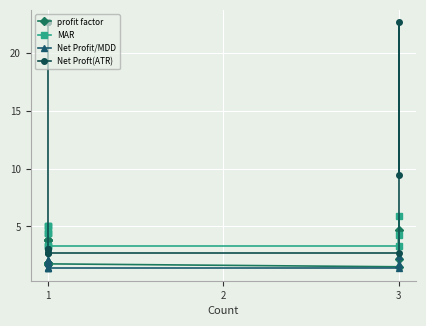

Read the Net Proft(ATR) value at 3.

2.7